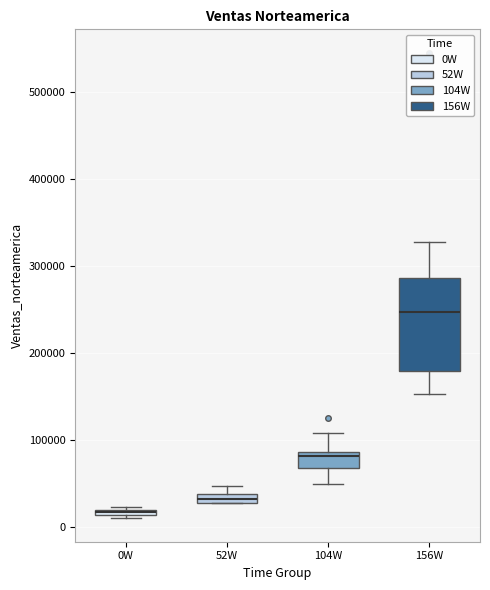

Where does the lower whisker of the box for 104W end on the y-axis? The values are not printed on the chart, so give them approximately, as read against the axis.

50000